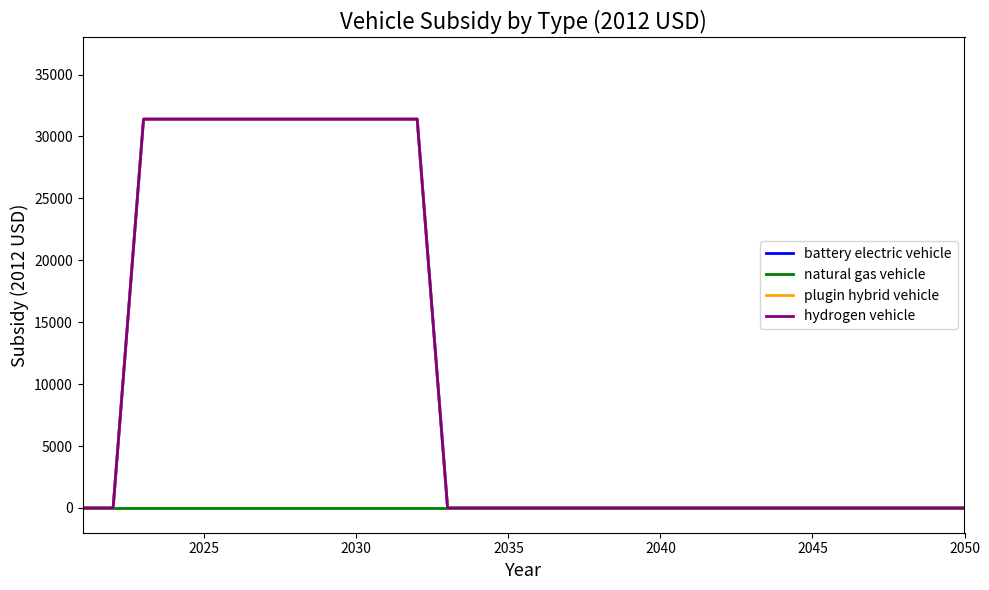

True or false: natural gas vehicle has more than 1 points higher than both neighbors.

False